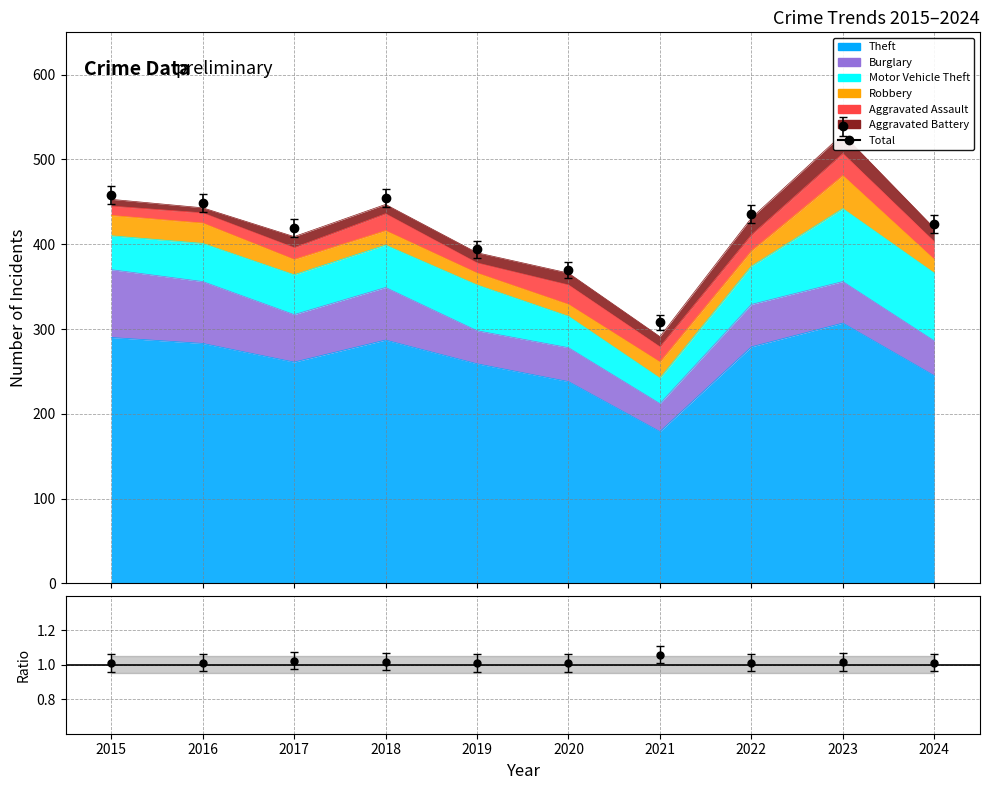

At which category is the sum across all series the highest?

2023